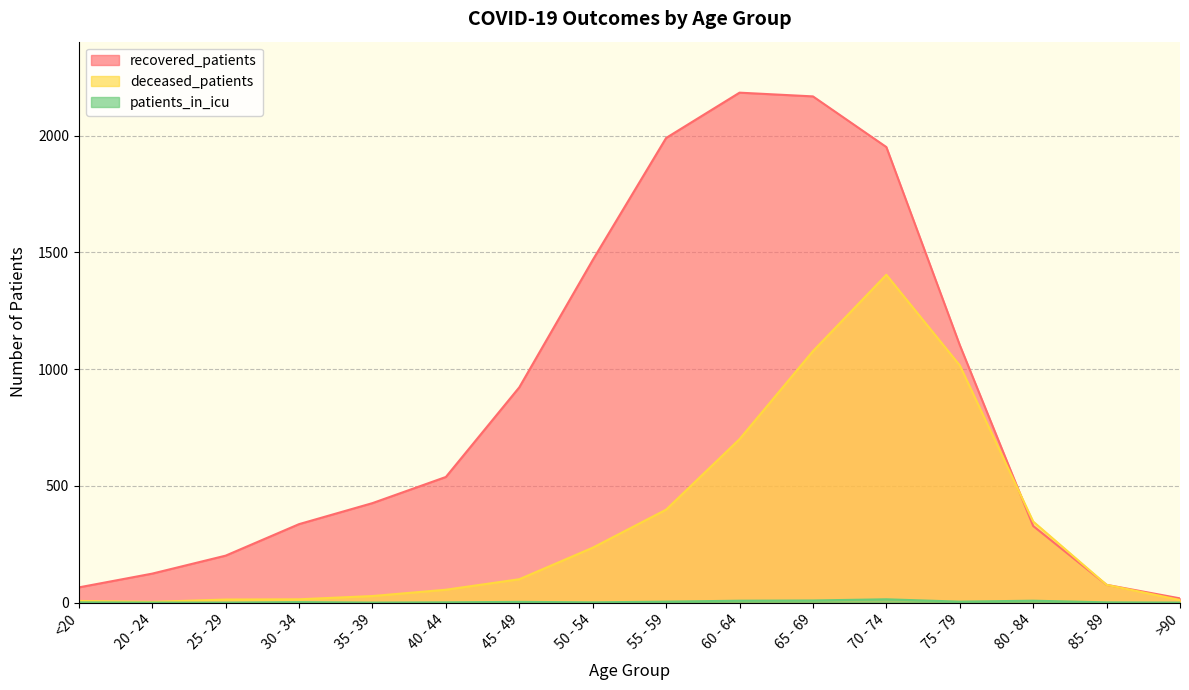

Does the chart have visible grid lines?

Yes